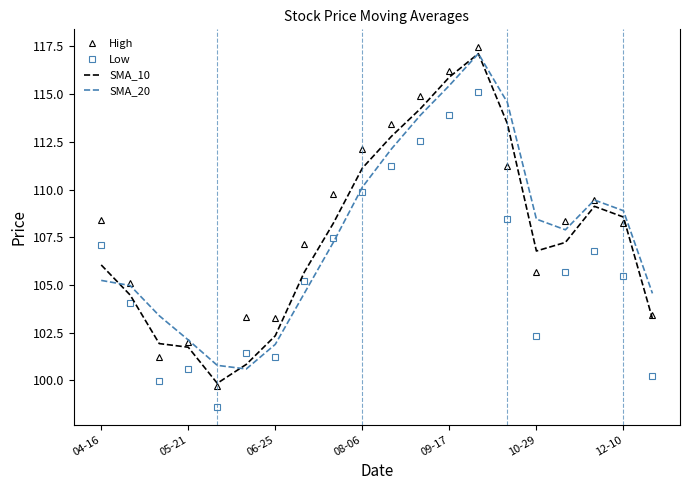

What is the sum of all High values?

2160.5